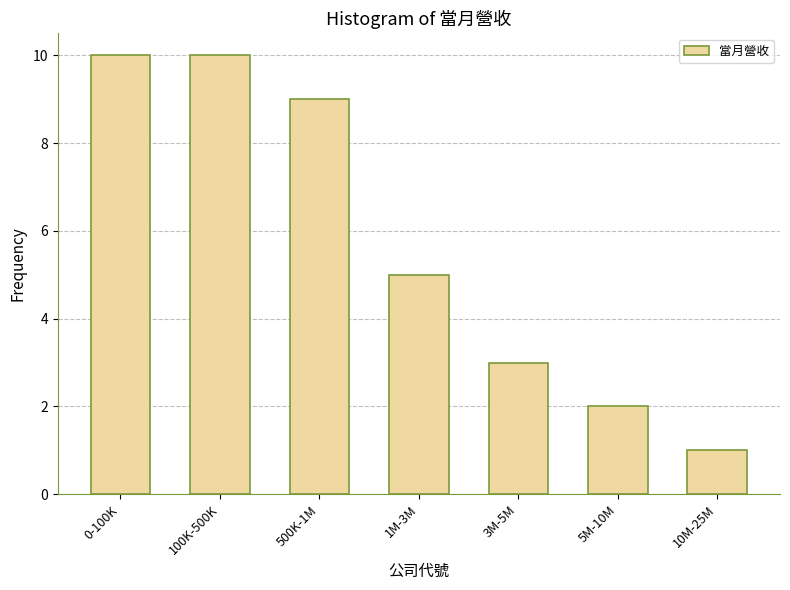

Reading left to right, extract all data points from this chart.

0-100K=10	100K-500K=10	500K-1M=9	1M-3M=5	3M-5M=3	5M-10M=2	10M-25M=1